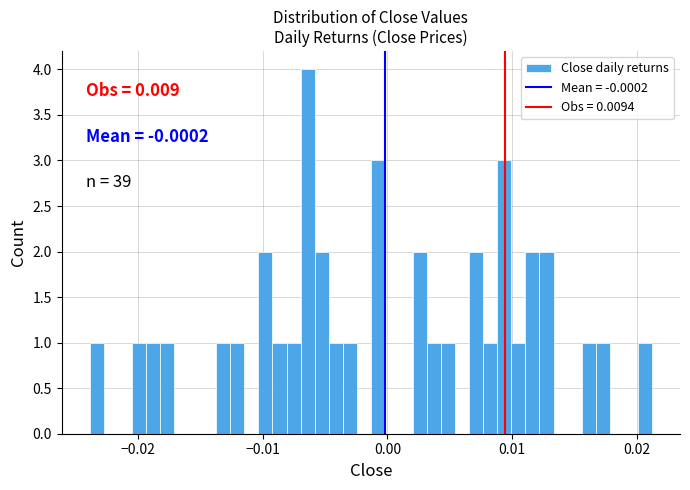

Around what value on the x-axis is the tallest bar? Give the approximate position of its centre, as read against the axis.

-0.006